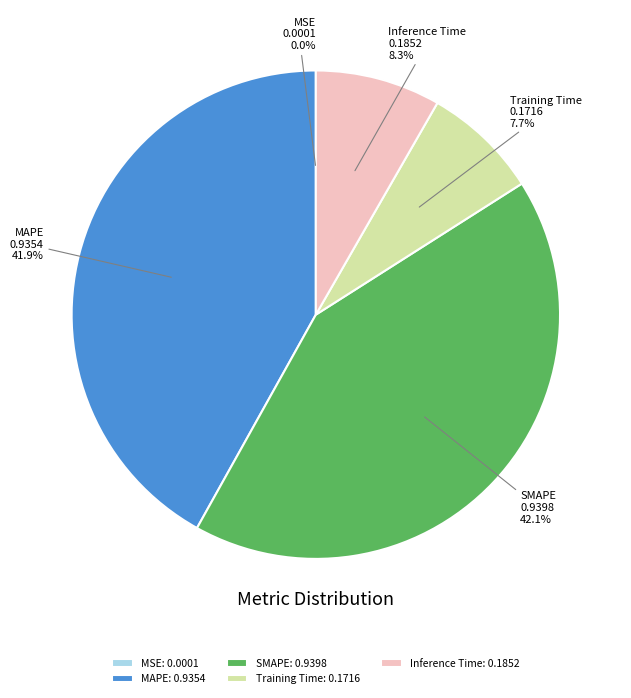

Between Training Time and Inference Time, which is larger?

Inference Time